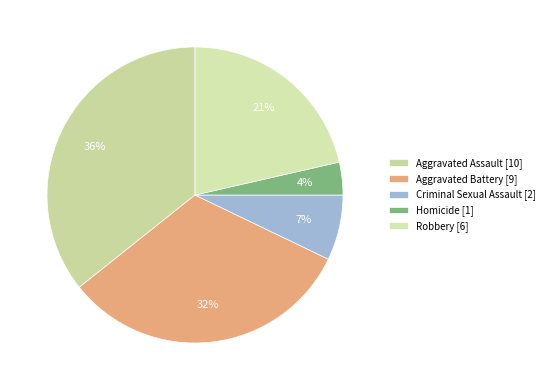

Is it true that Criminal Sexual Assault is 18% of the pie?

False